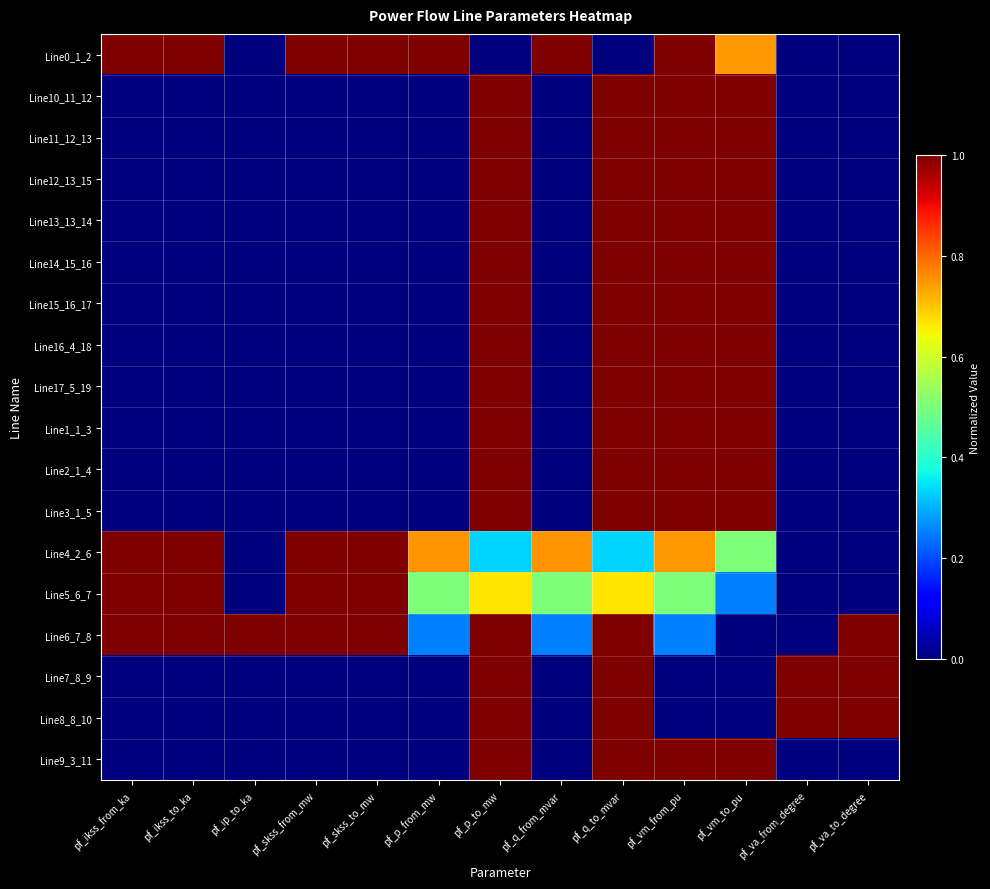

Between pf_ip_to_ka and pf_va_from_degree, which is larger?

pf_ip_to_ka